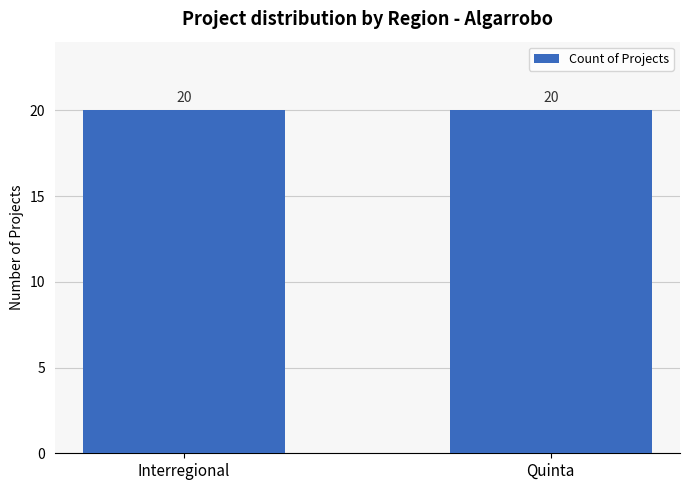

At which label is the value closest to 21?

Interregional